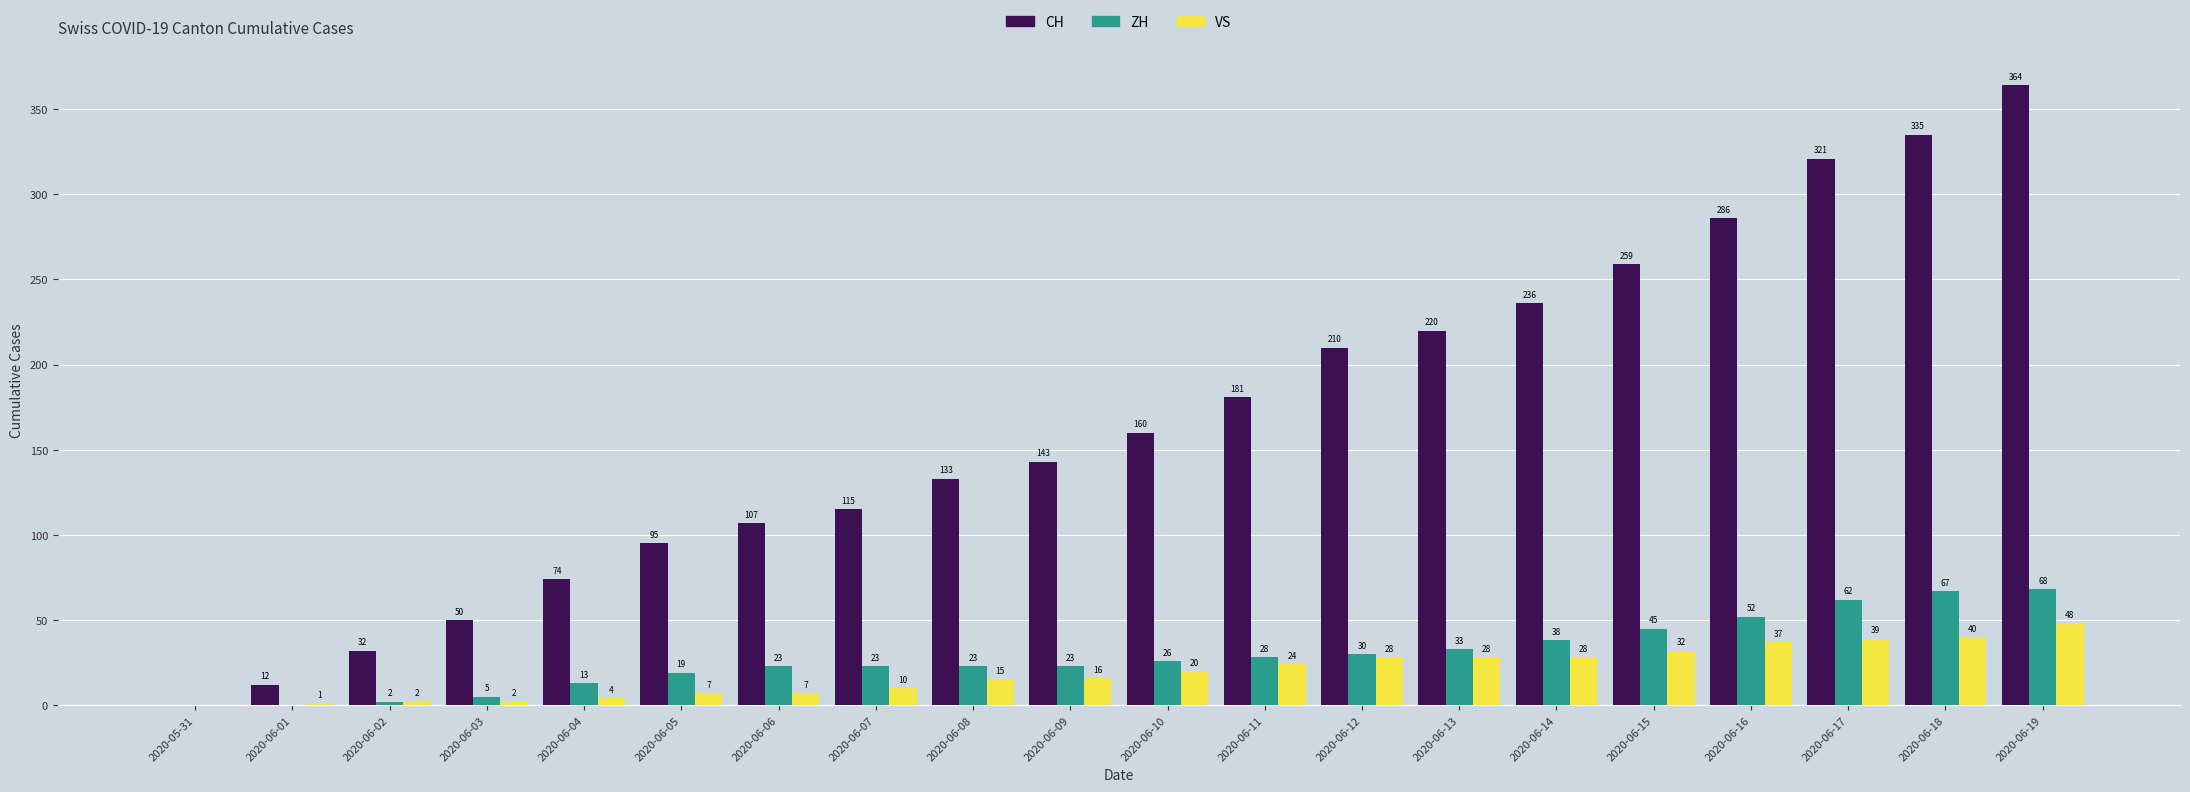

Which series changed the most between 2020-06-04 and 2020-06-05?

CH